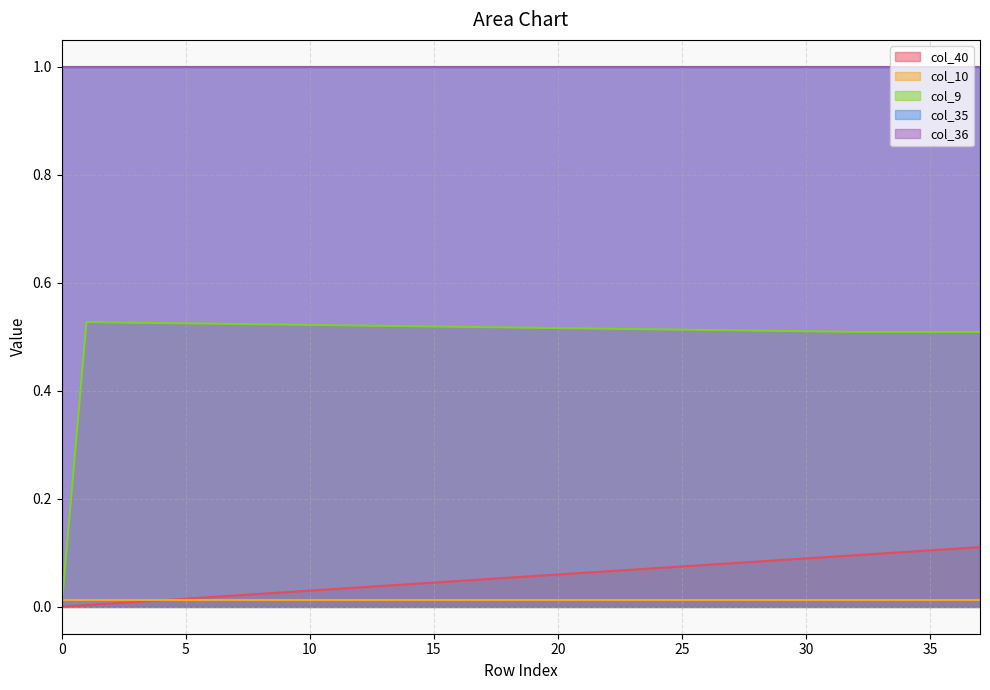

True or false: col_36 has a value of 0.4 at 25.

False